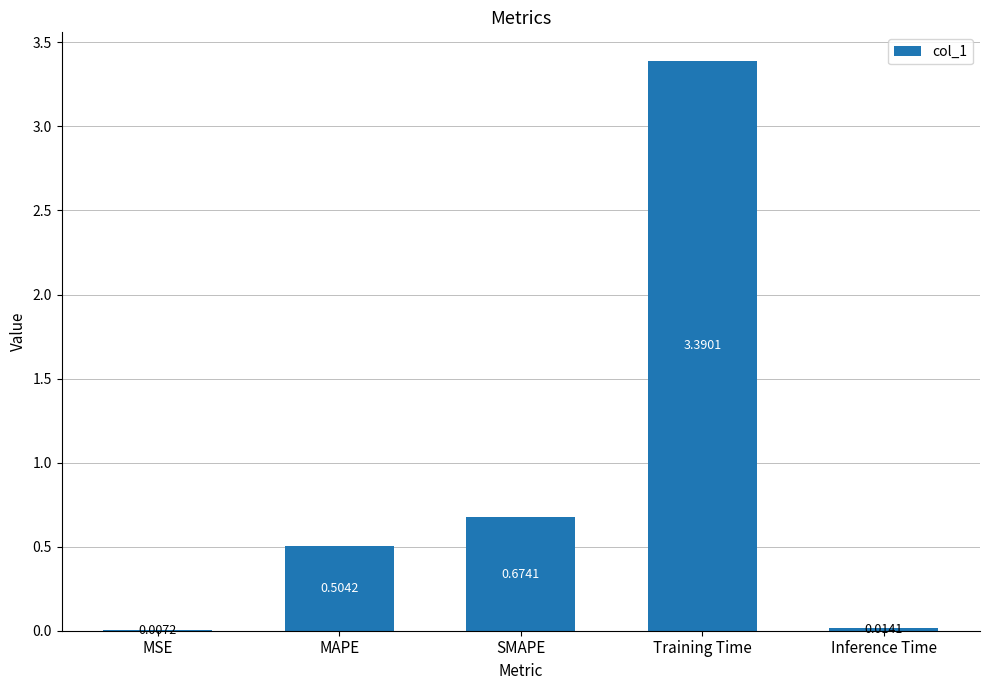

Which has a higher value, Training Time or SMAPE?

Training Time